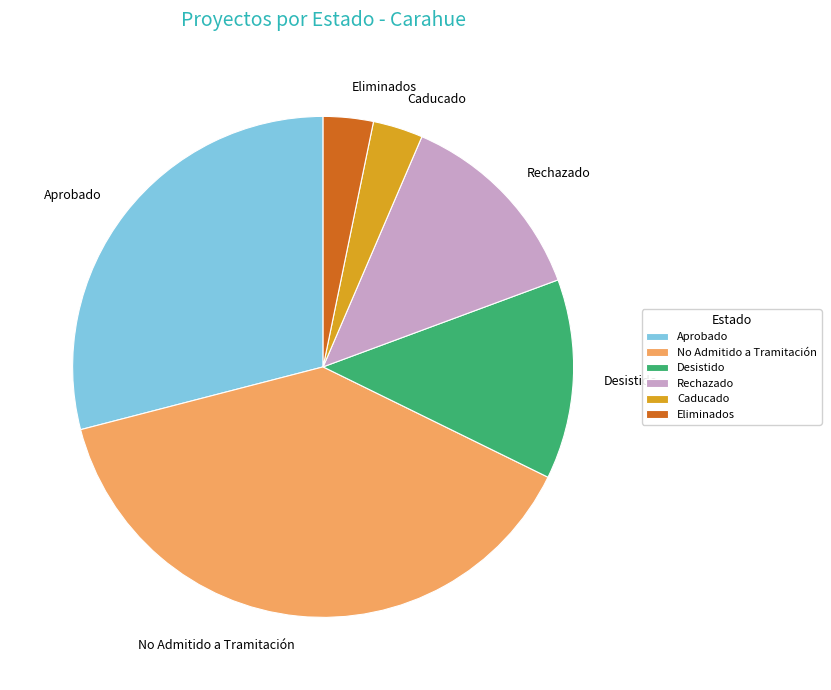

Combined, do Eliminados and Aprobado account for over 50%?

No